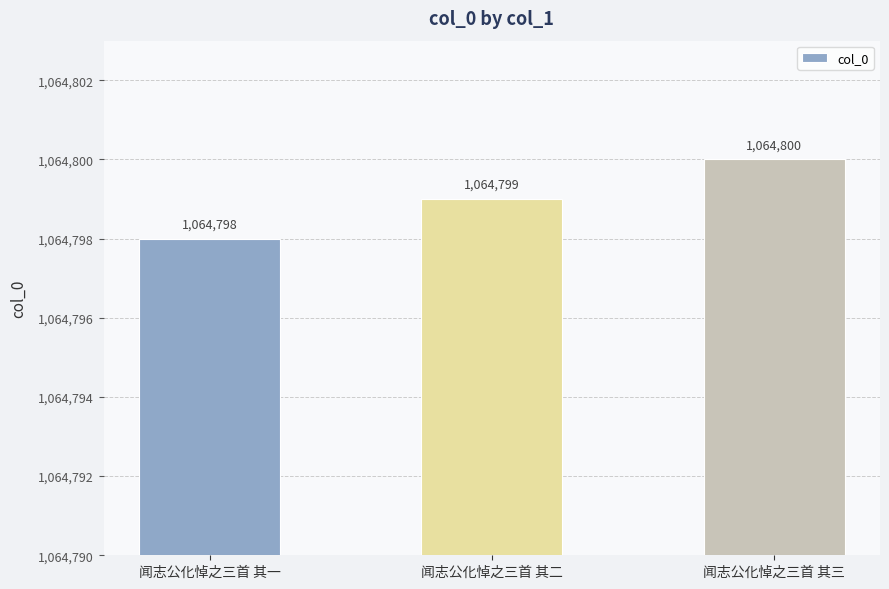

What is the value of the 1st bar from the left?

1064798